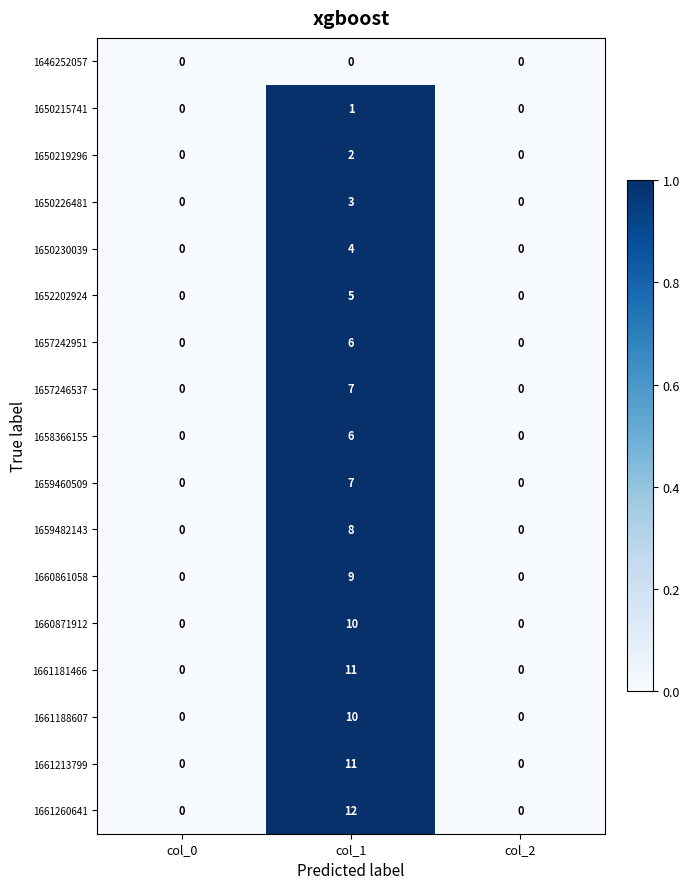

Which series has the largest range (max minus min)?

1661260641